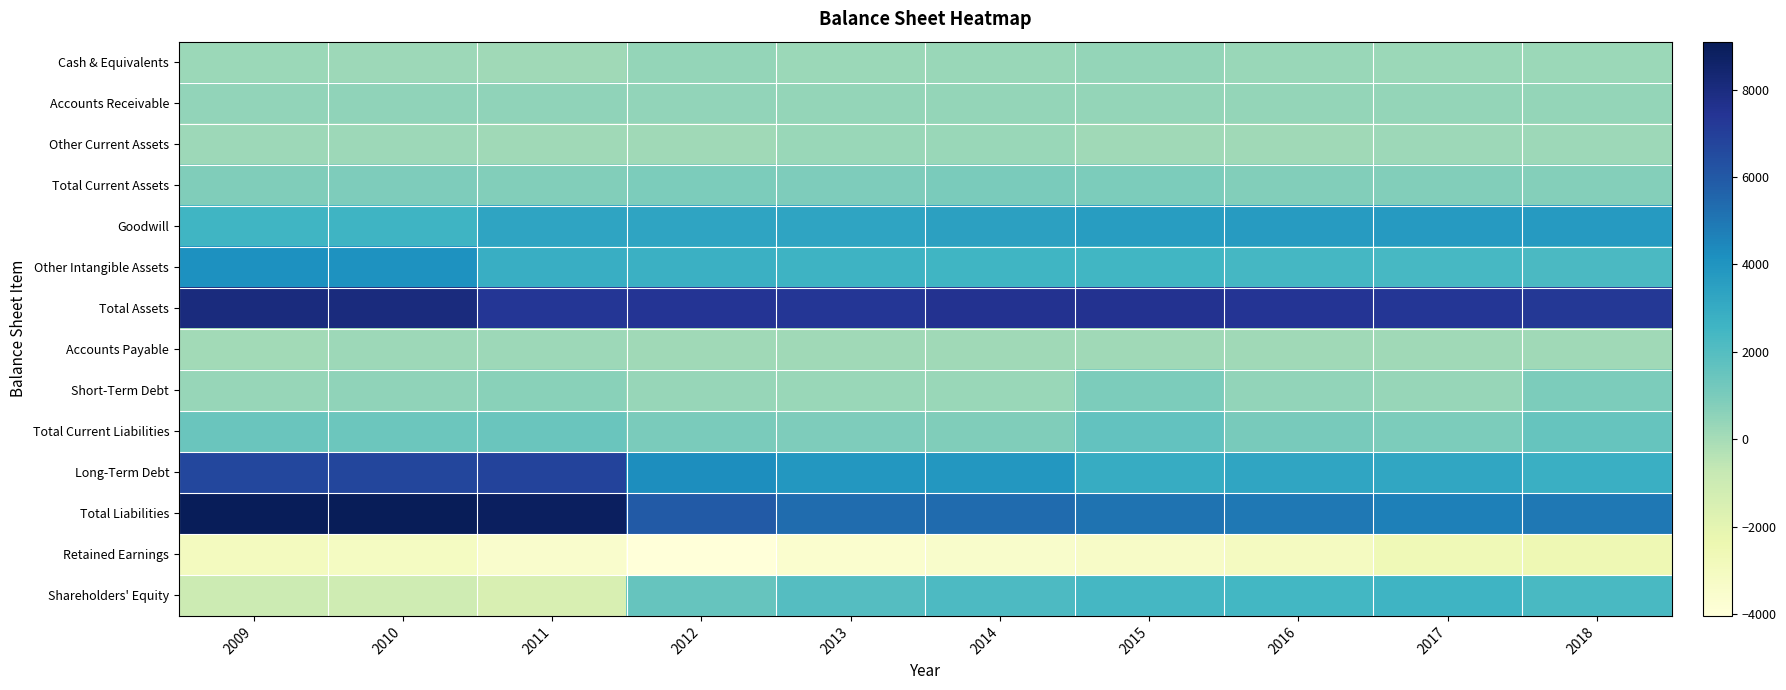

What is the greatest value displayed?

9101